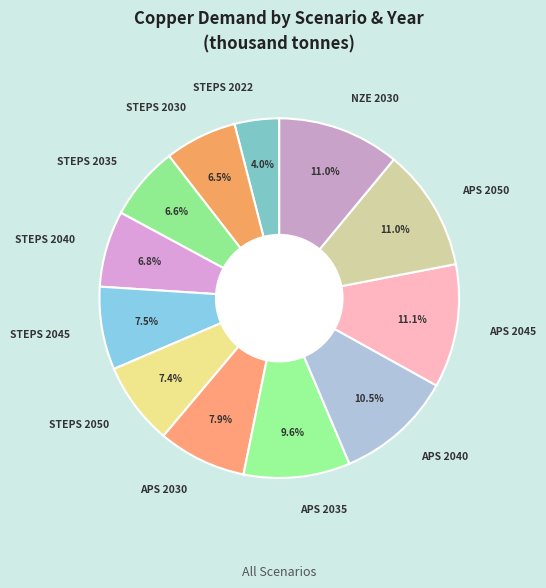

Count the number of slices in the pie.

12